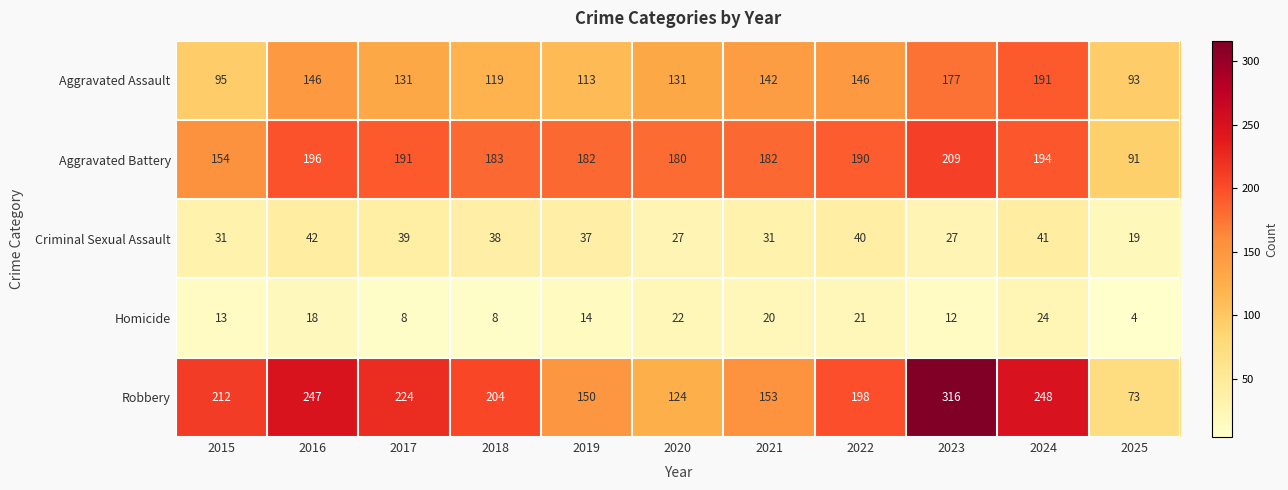

What is the spread (max minus min) of values at 2024?

224